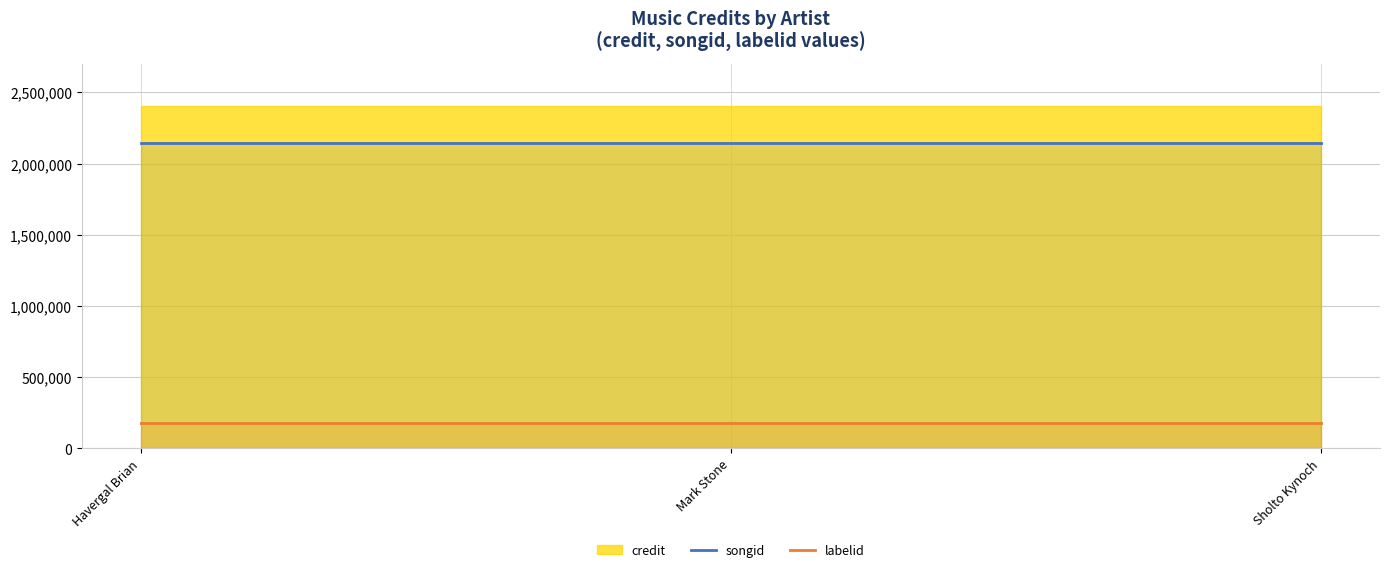

Where is songid nearest to the value 2142296?

Havergal Brian